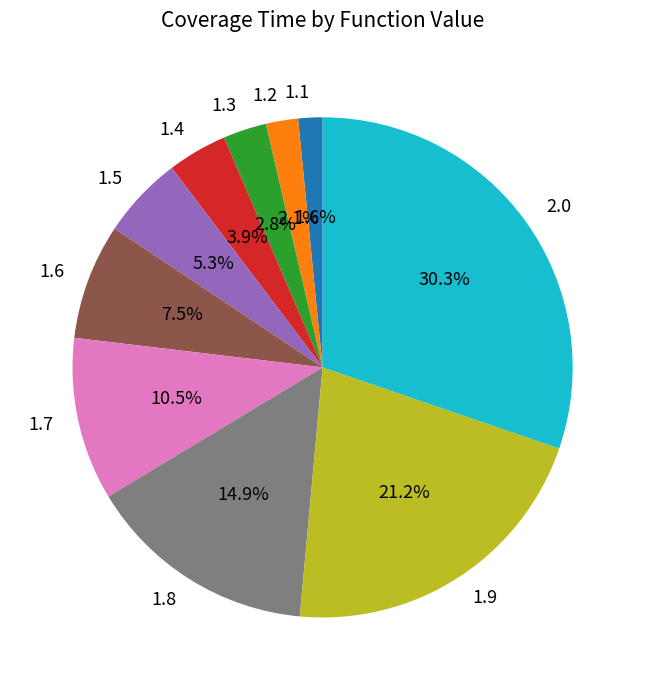

To the nearest percent, what is the average slice percentage?

10%